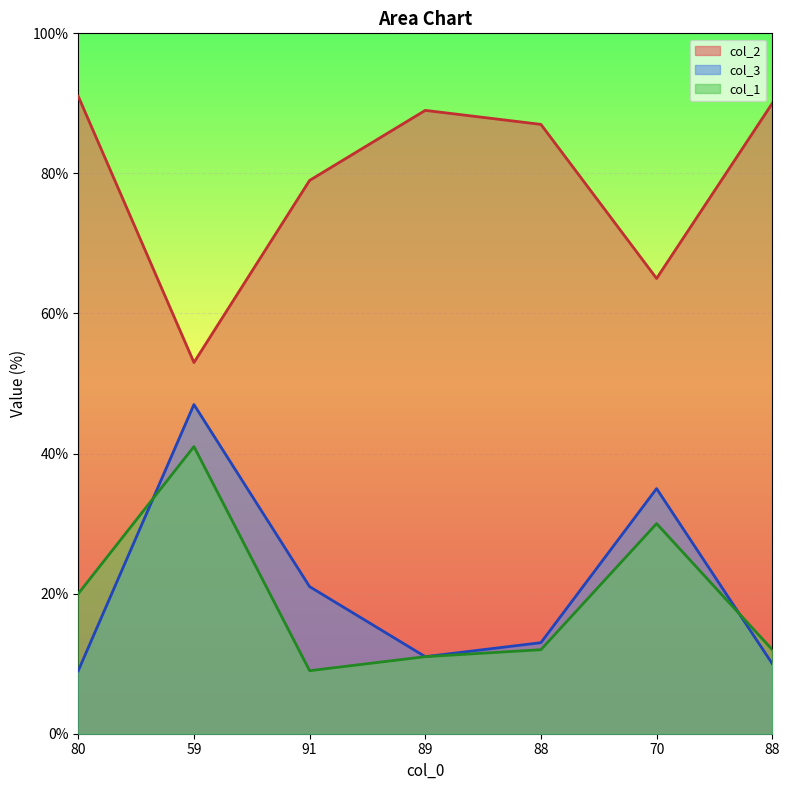

At which category is the sum across all series the highest?

59